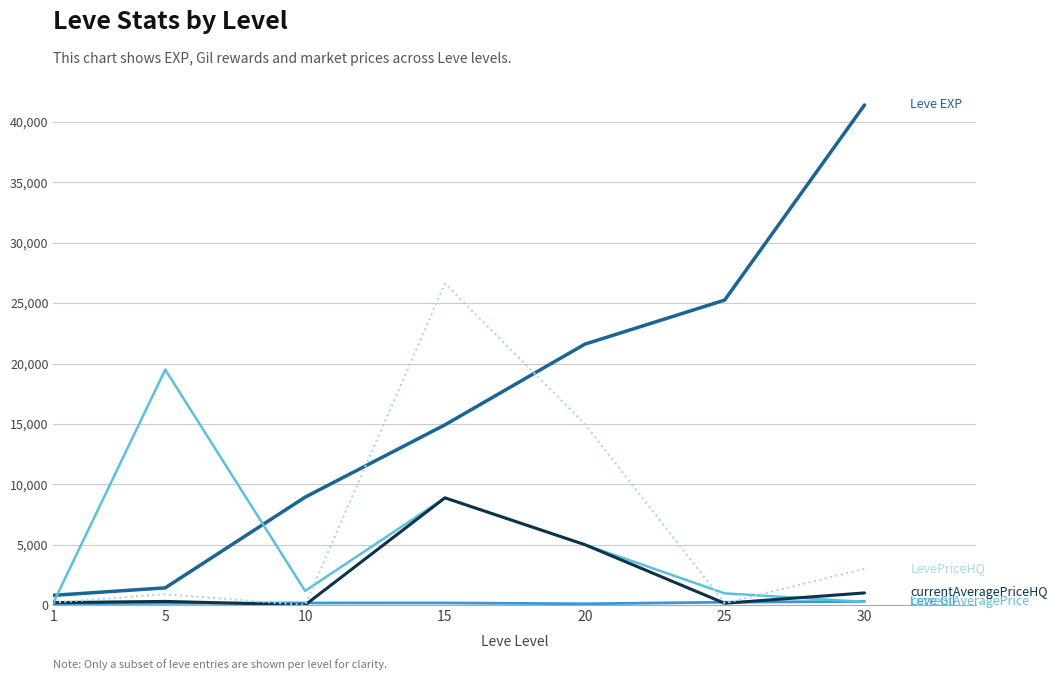

At which category is the sum across all series the highest?

15